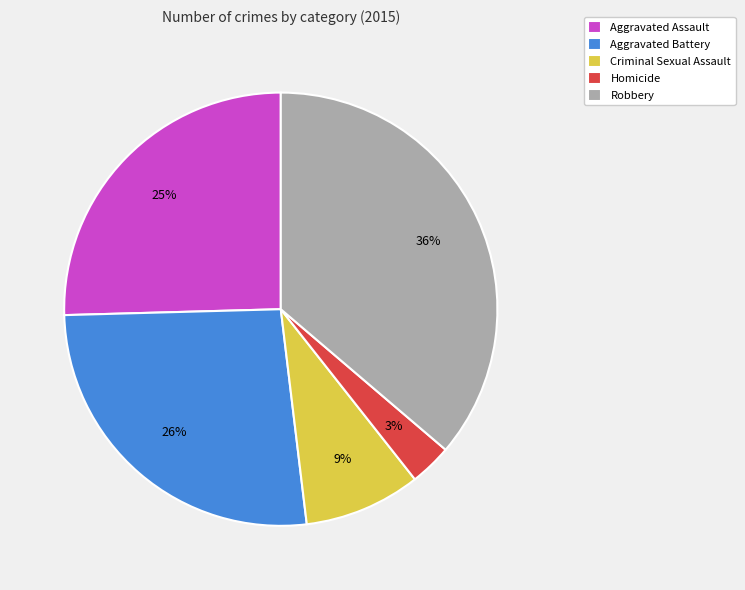

Which slice is the smallest?

Homicide